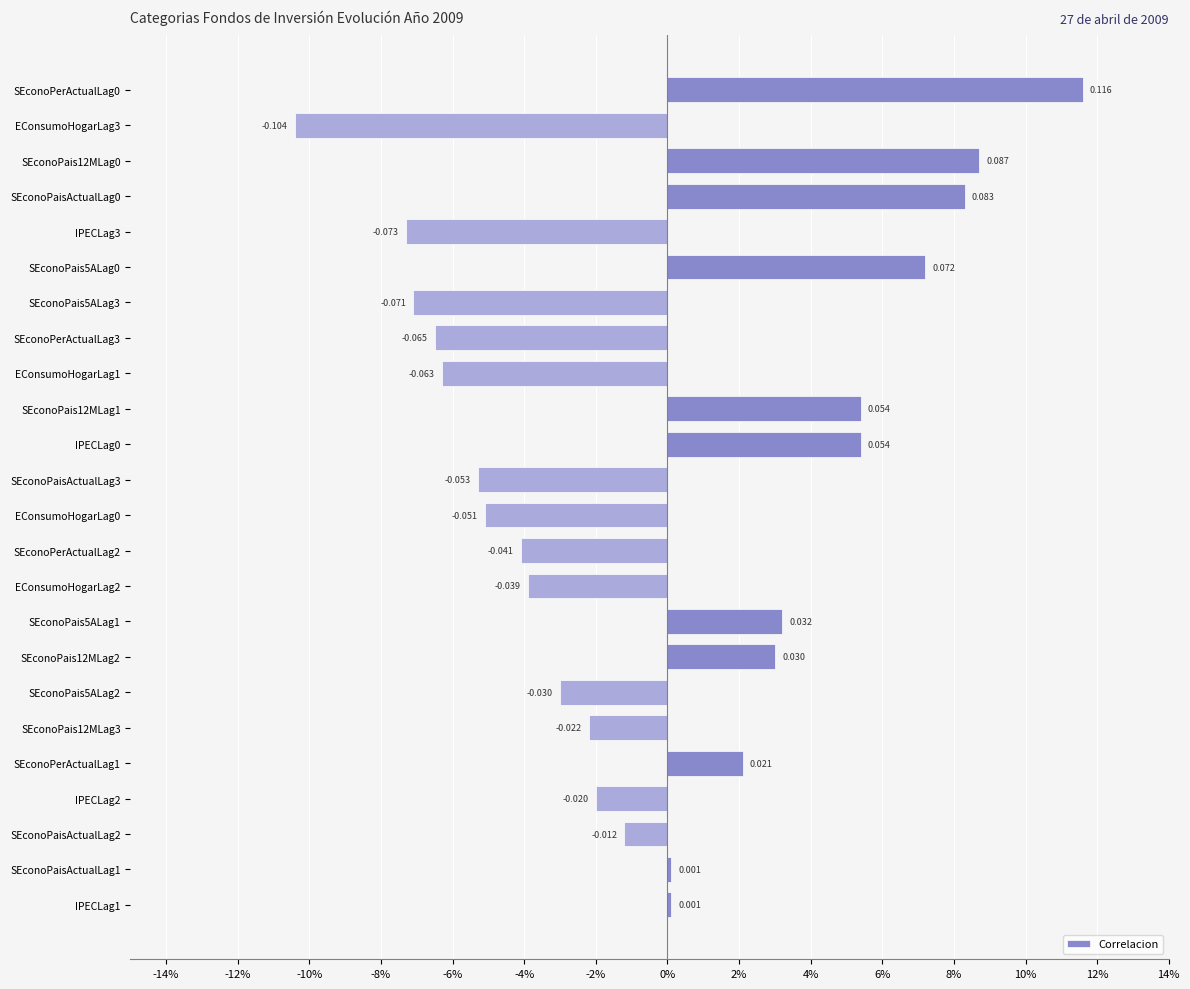

Does the chart contain any negative values?

Yes